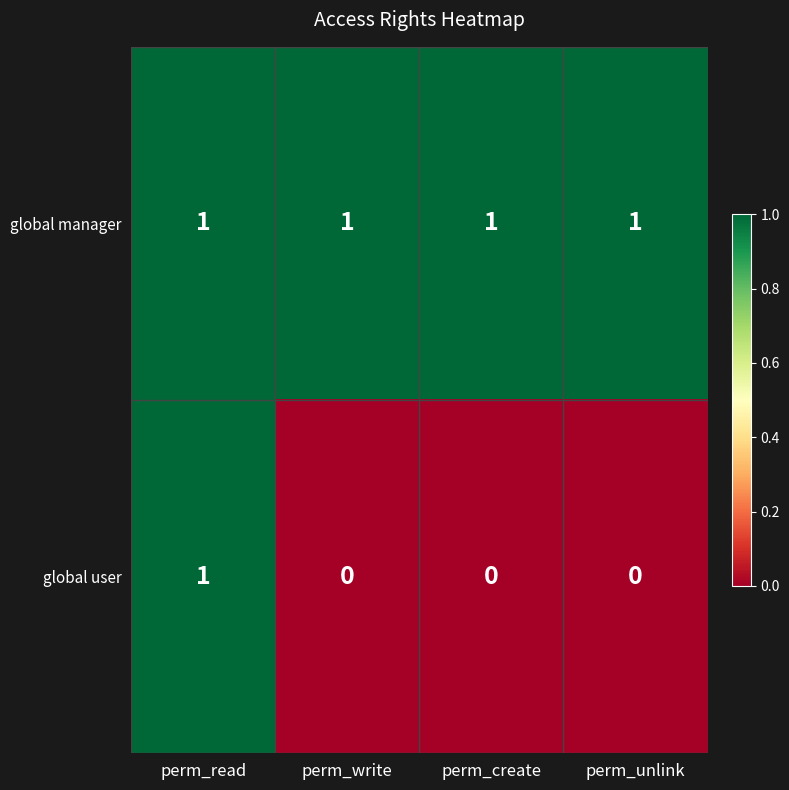

At which category is the sum across all series the highest?

perm_read